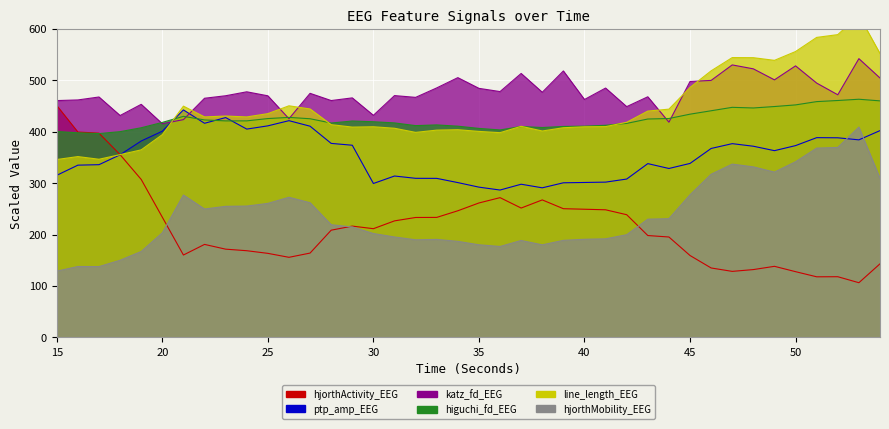

True or false: hjorthMobility_EEG and line_length_EEG cross at least once.

False